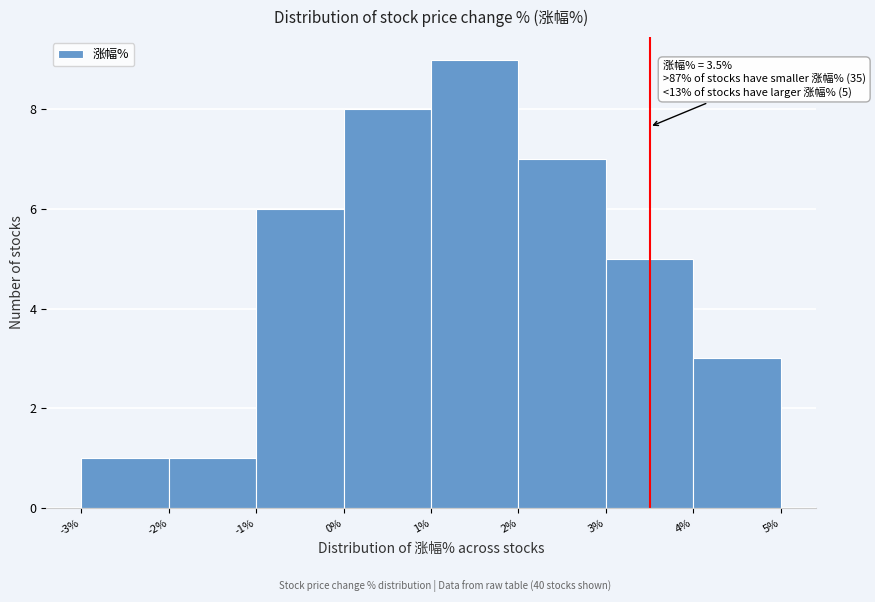

Over which range of the x-axis is the bar tallest?

1% to 2%